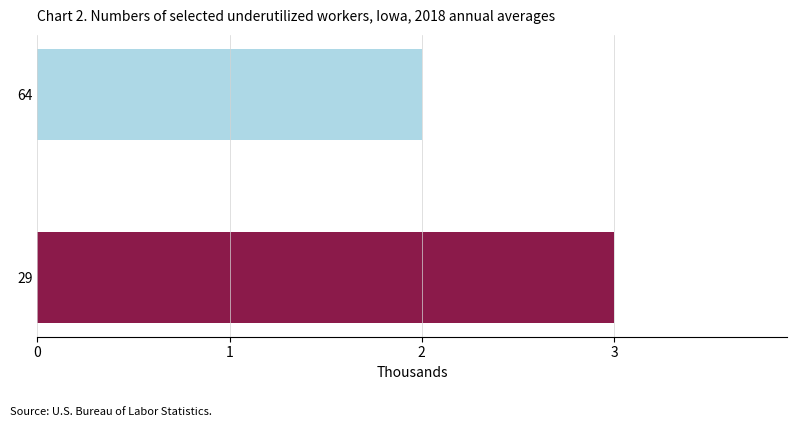

What is the ratio of the value at 29 to the value at 64?

1.5